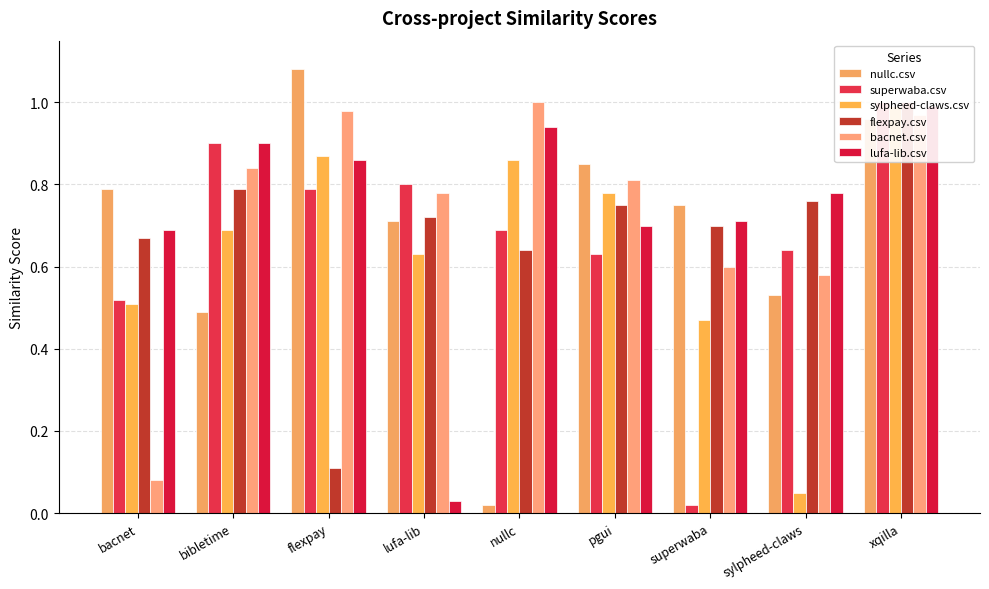

Which series changed the most between bibletime and xqilla?

nullc.csv